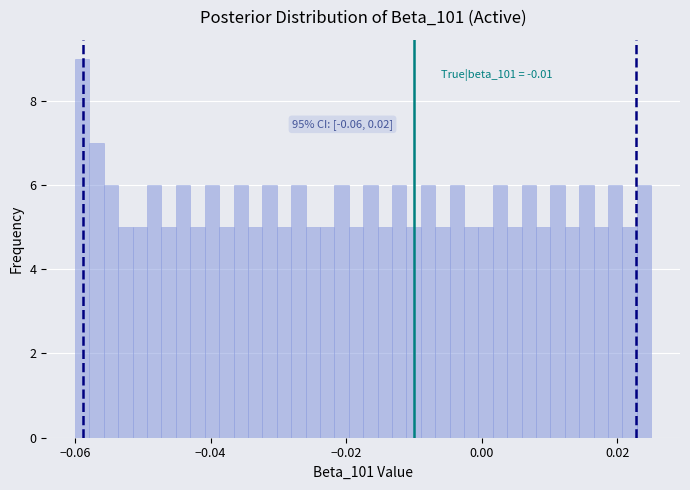

Around what value on the x-axis is the tallest bar? Give the approximate position of its centre, as read against the axis.

-0.058